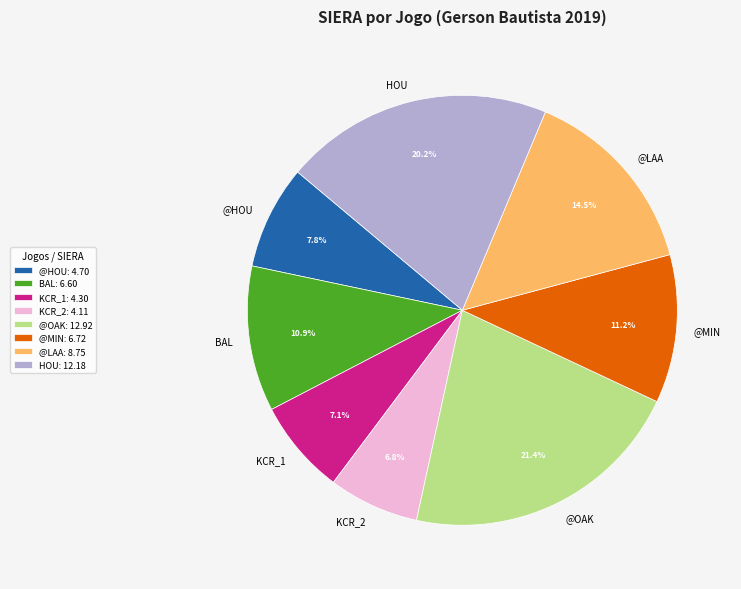

Combined, what portion of the pie is HOU and @OAK?

41.6%